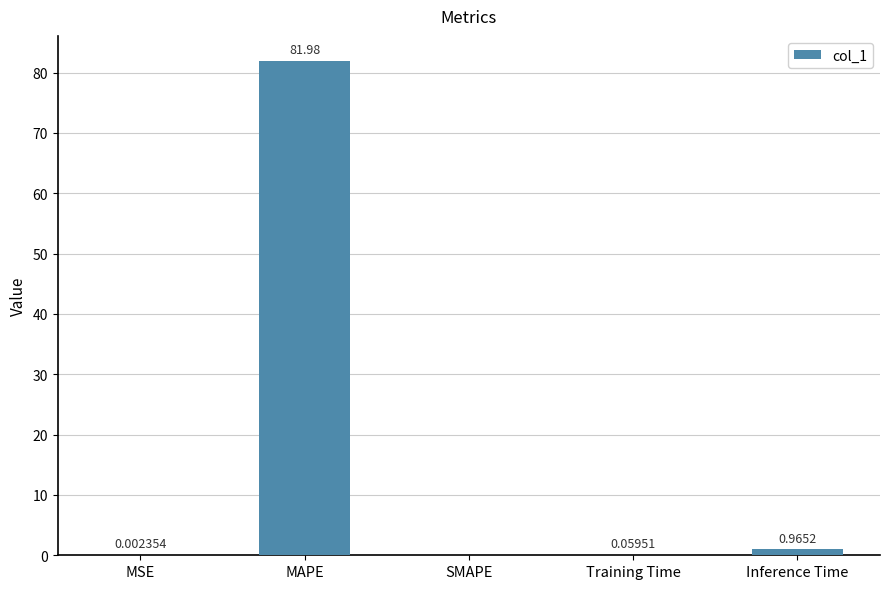

What is the change in value from MAPE to Inference Time?

-81.0